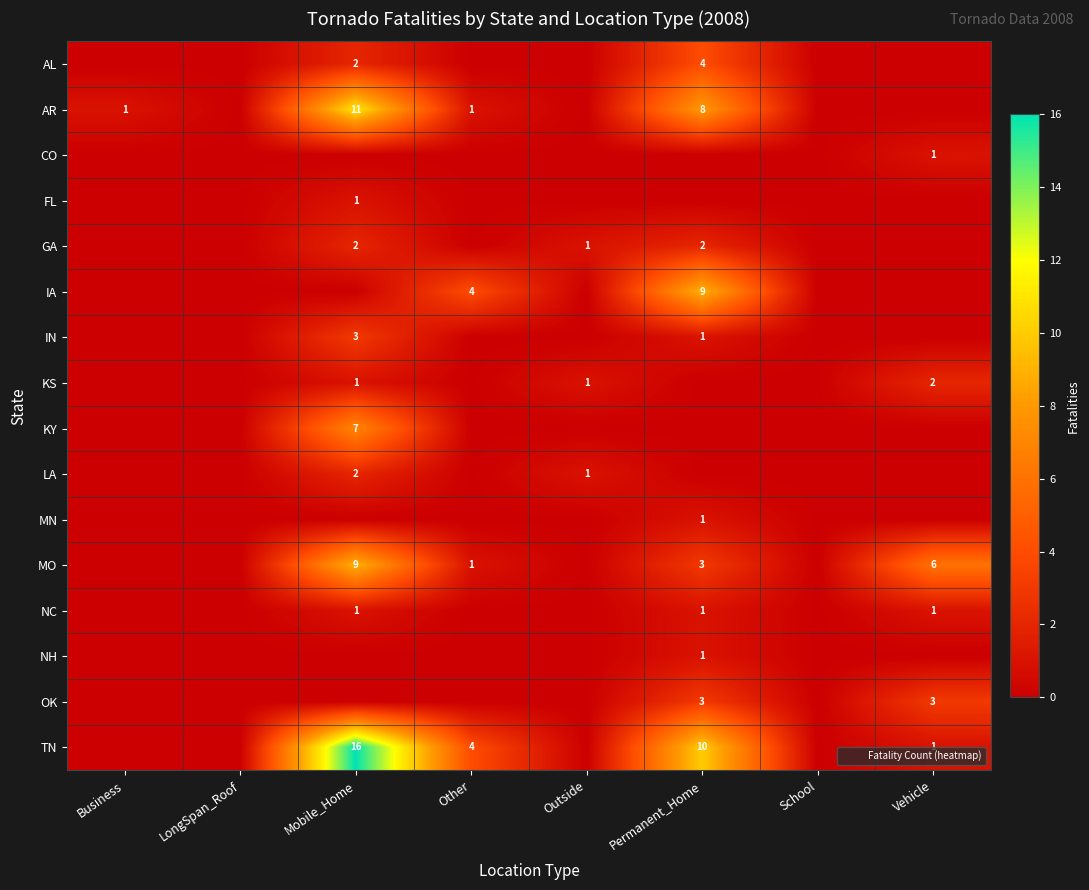

Which category has the lowest value in the IN series?

Business